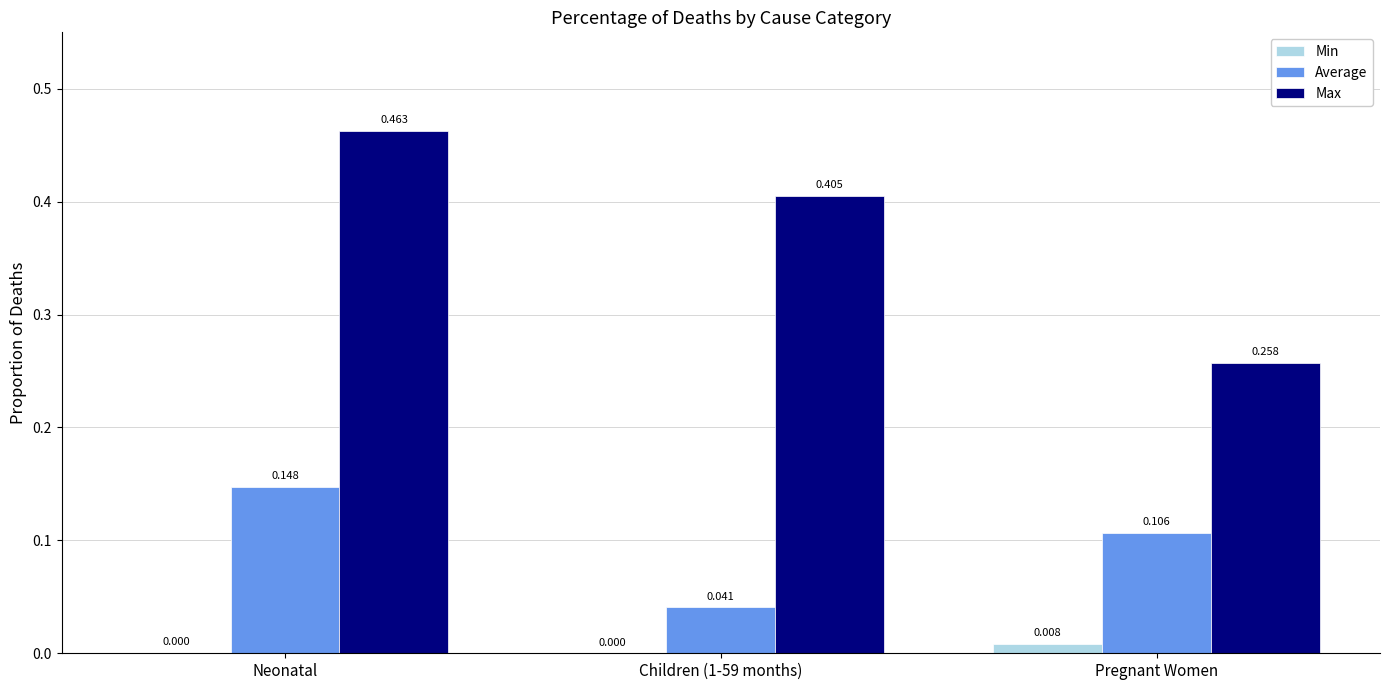

Which series has the largest total across all categories?

Max